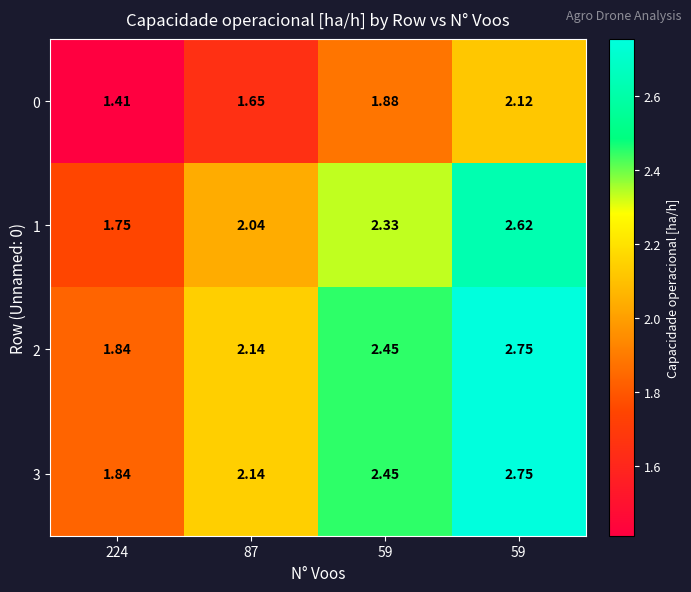

How many data points in 1 are less than 2?

1